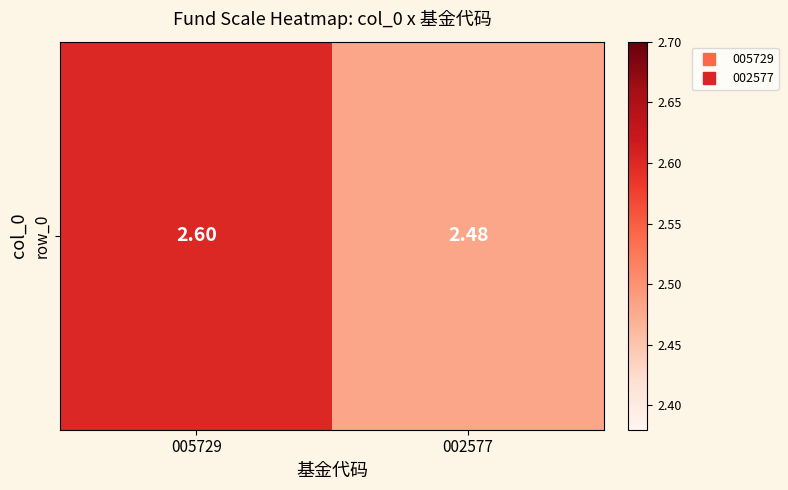

Which label corresponds to the largest value in the chart?

005729